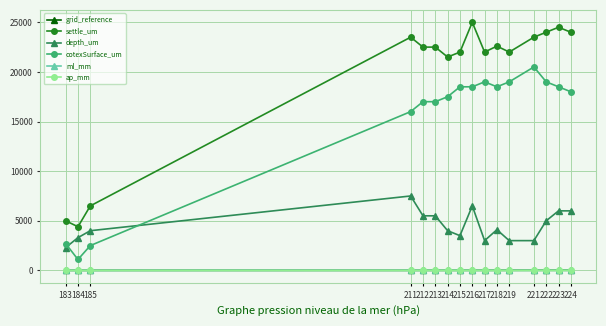

Where is the first local minimum for cotexSurface_um?

184